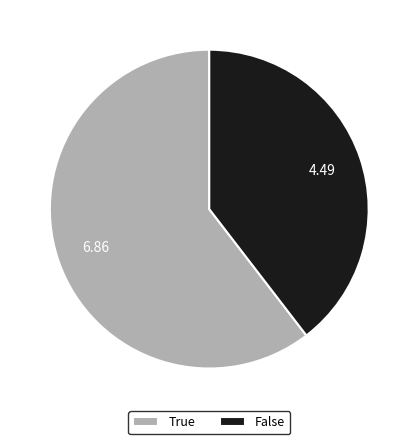

Combined, do True and False account for over 50%?

Yes